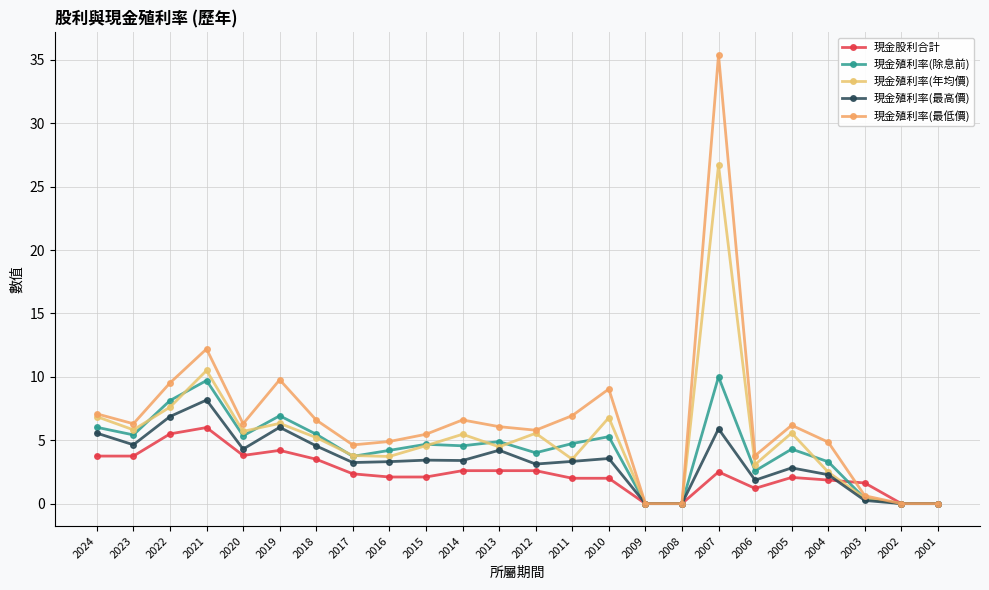

In 現金殖利率(最低價), how many points are higher than both neighbors (excluding endpoints)?

6